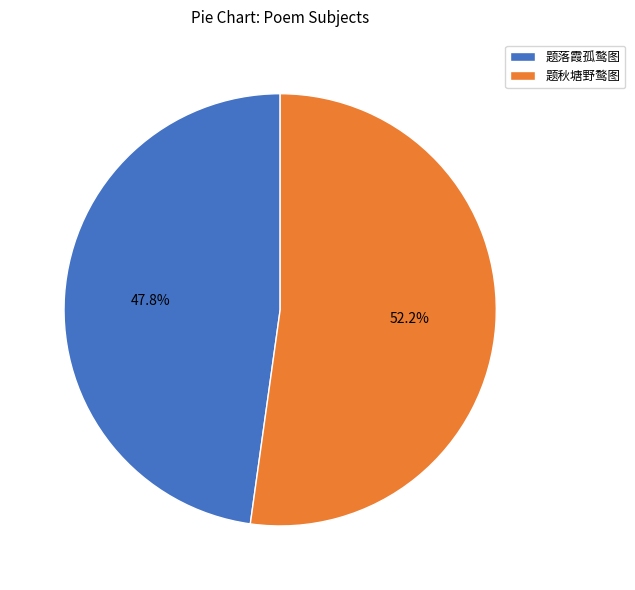

Between 题秋塘野鹜图 and 题落霞孤鹜图, which is larger?

题秋塘野鹜图